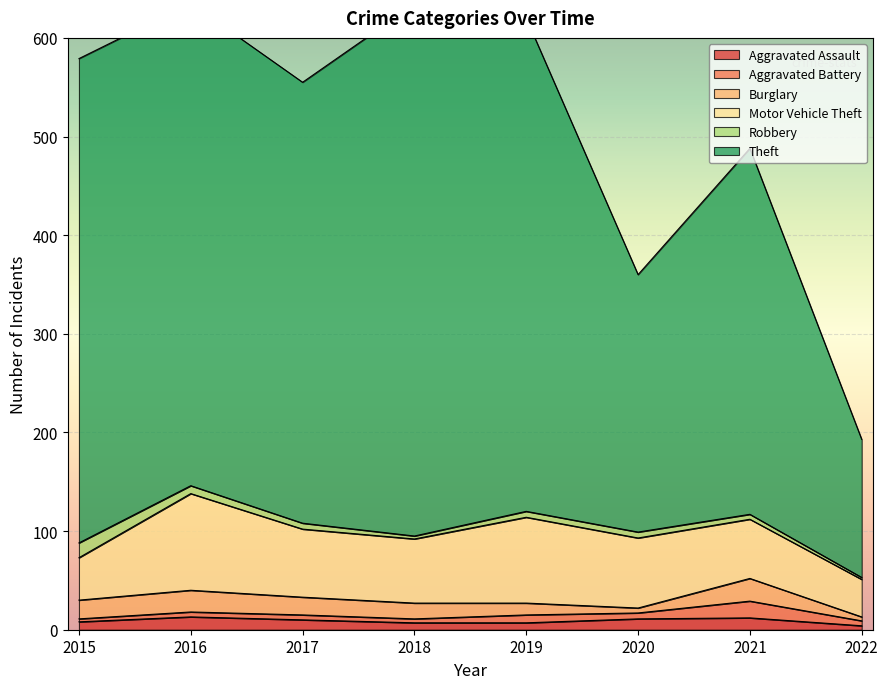

Rank the categories by Aggravated Assault value from highest to lowest.

2016, 2021, 2020, 2017, 2015, 2018, 2019, 2022